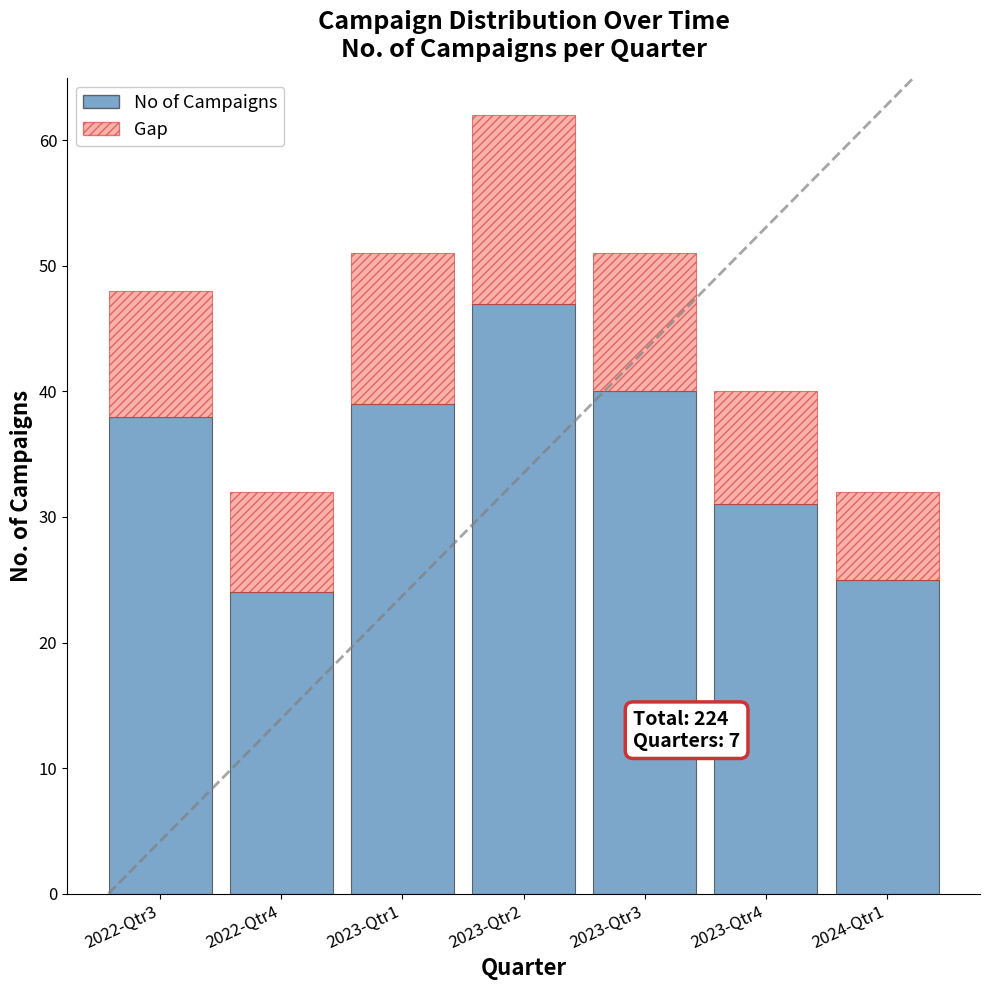

At which category is the sum across all series the highest?

2023-Qtr2